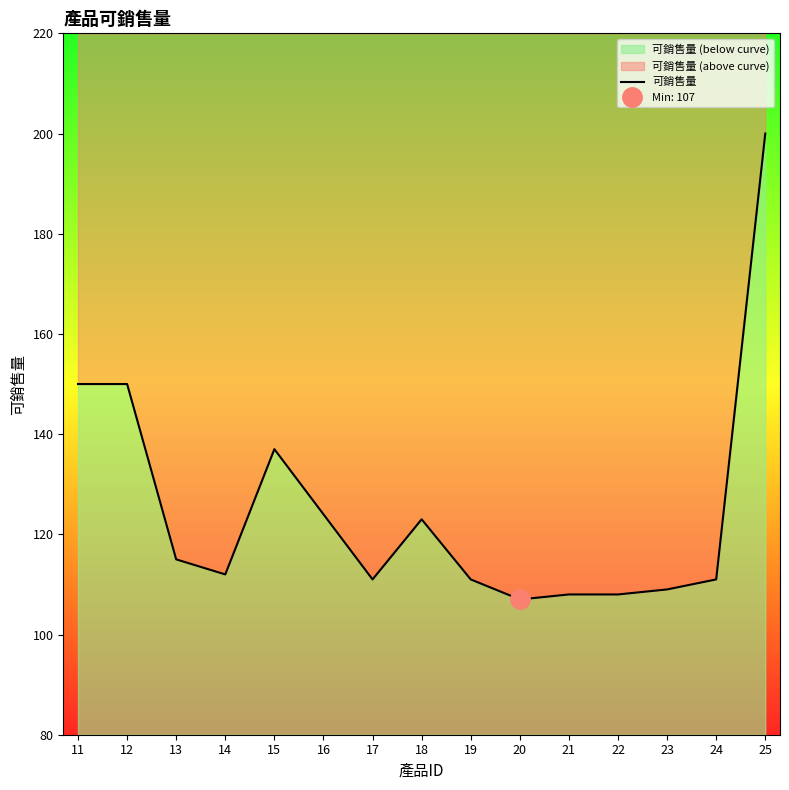

What is the sum of the values at 22 and 25?

308